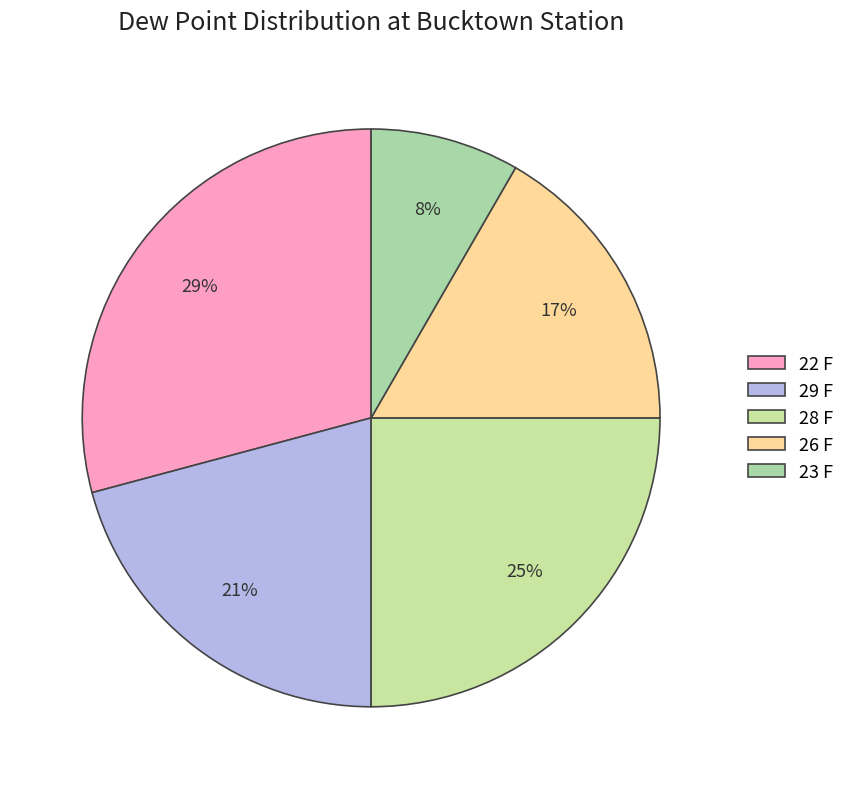

Does 28 F account for over 50% of the chart?

No